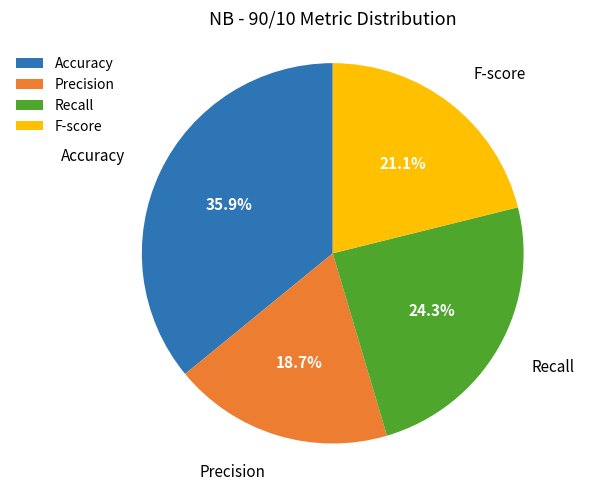

Is the sum of F-score and Accuracy greater than half?

Yes